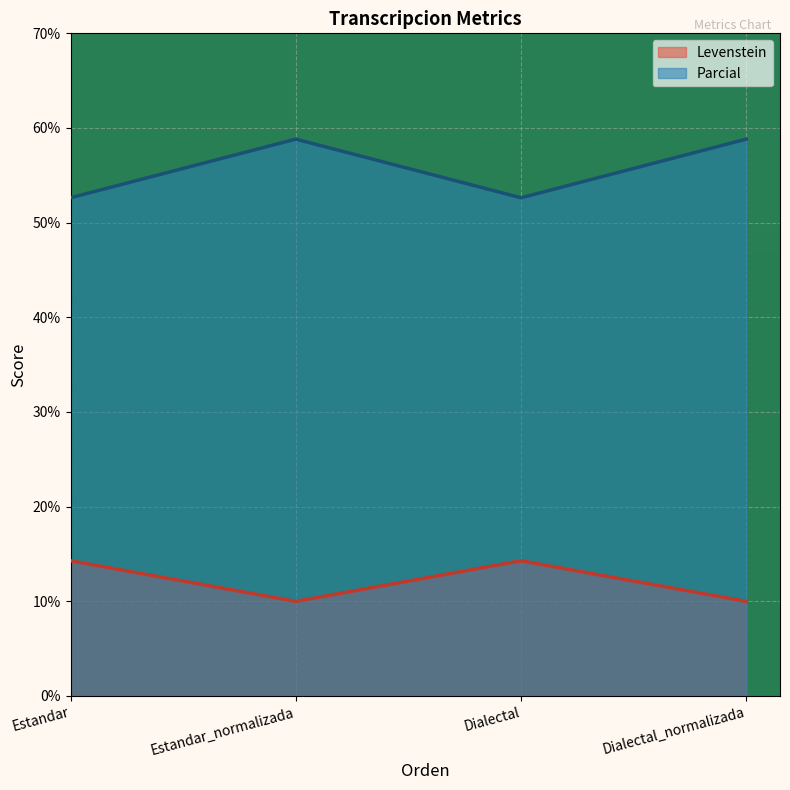

True or false: Parcial and Levenstein intersect in this chart.

False